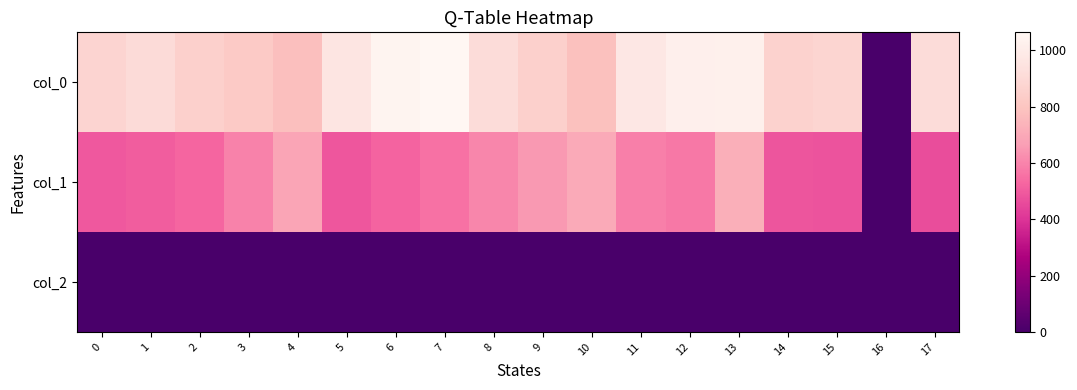

What is the total value across all series at 1?

1414.9